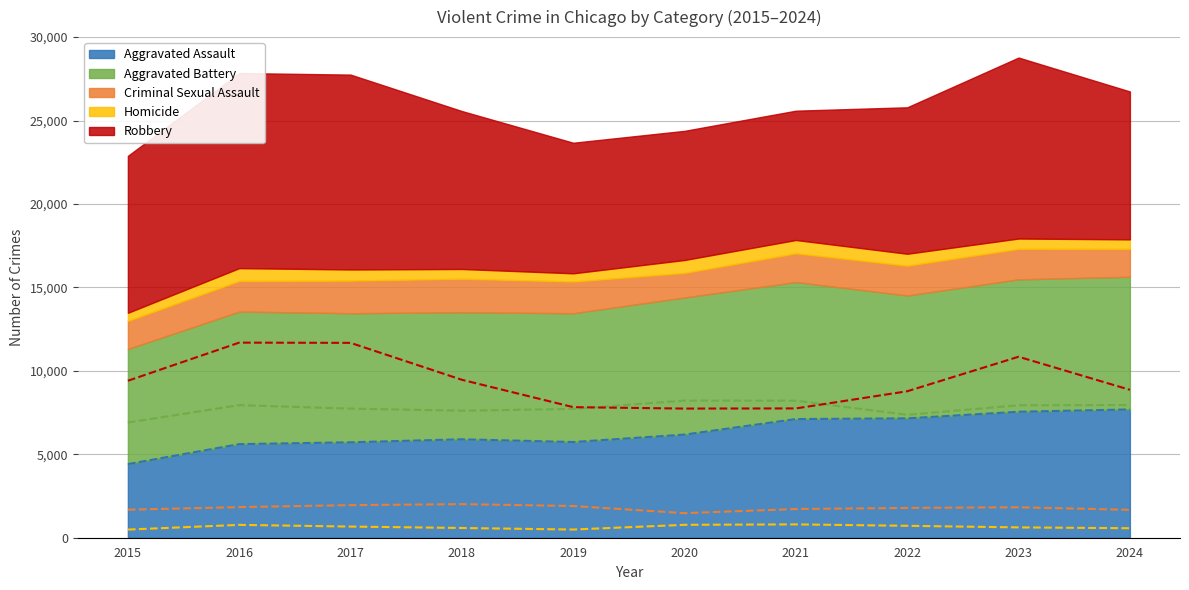

Is it true that Homicide (line) equals 291 at 2015?

False